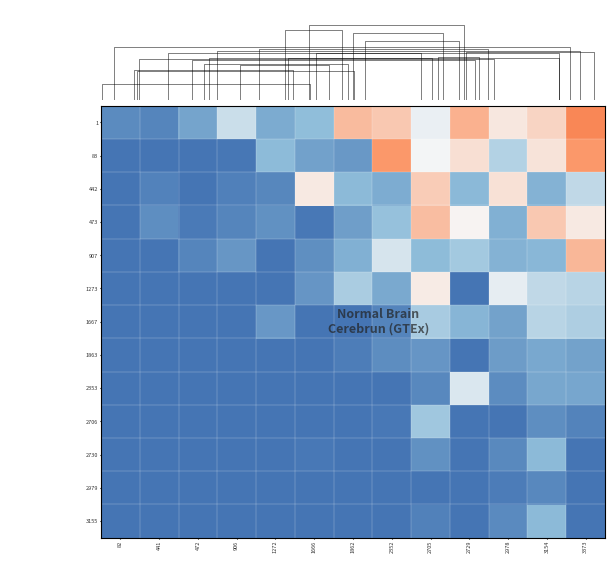

Rank the series by their maximum value, from highest to lowest.

1, 83, 907, 473, 442, 1273, 2353, 1667, 2706, 3155, 2730, 1863, 2979